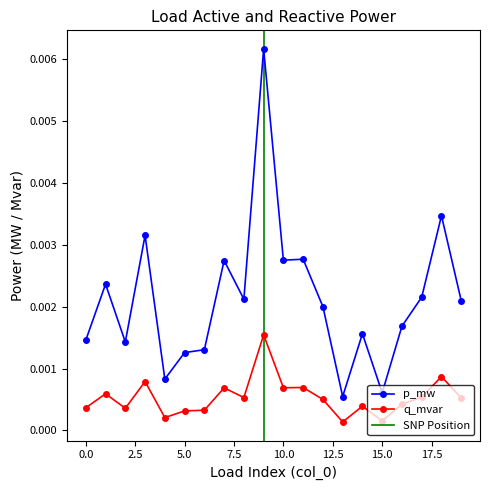

True or false: q_mvar and p_mw cross at least once.

False